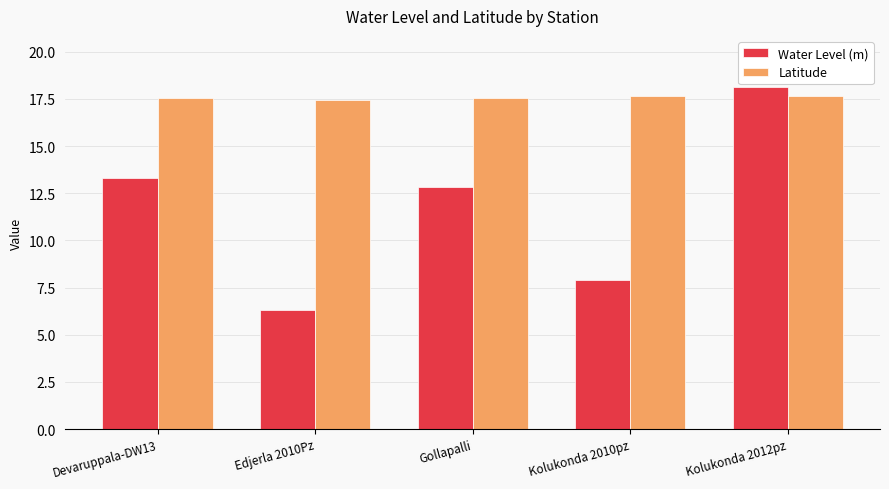

True or false: Water Level (m) has a value of 18.1 at Kolukonda 2012pz.

True